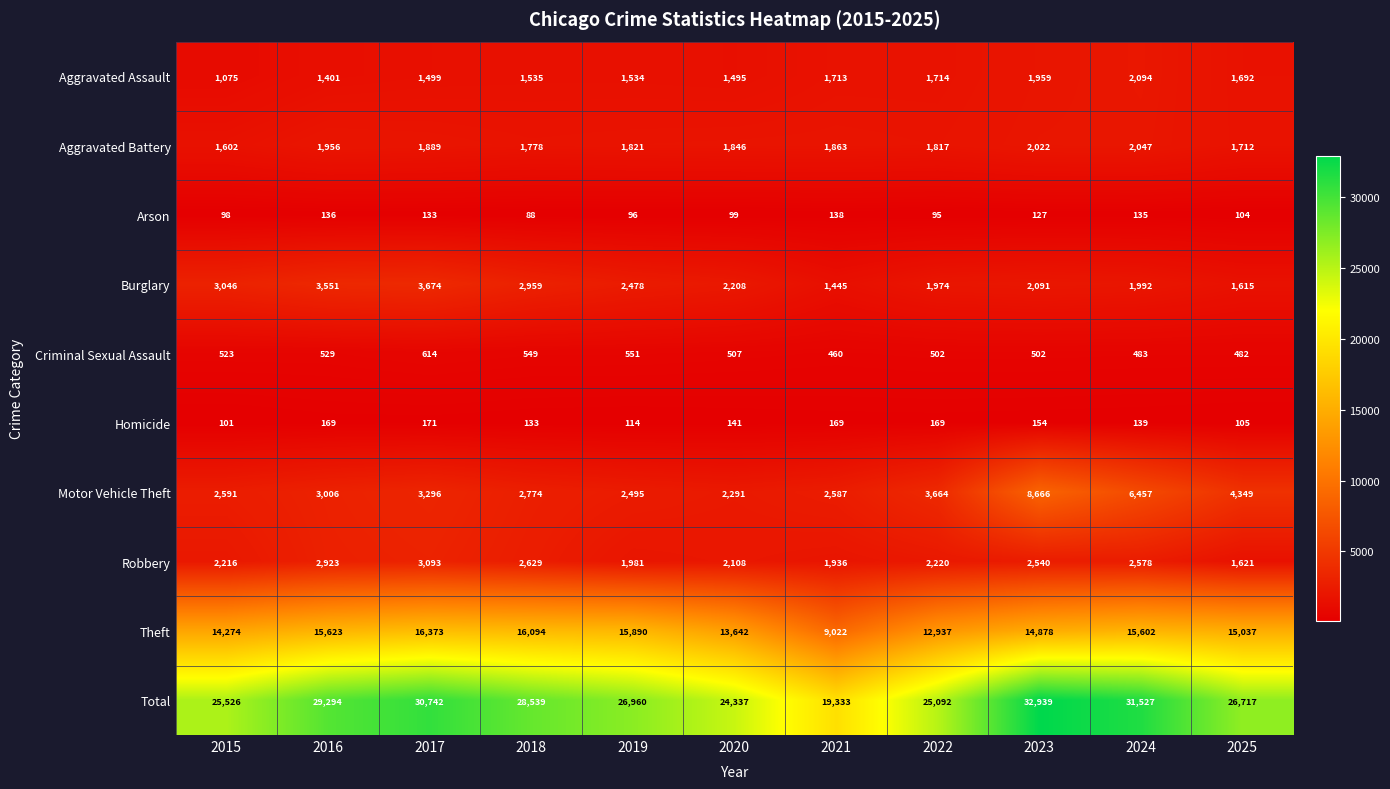

At which category does the chart reach its peak across all series?

2023